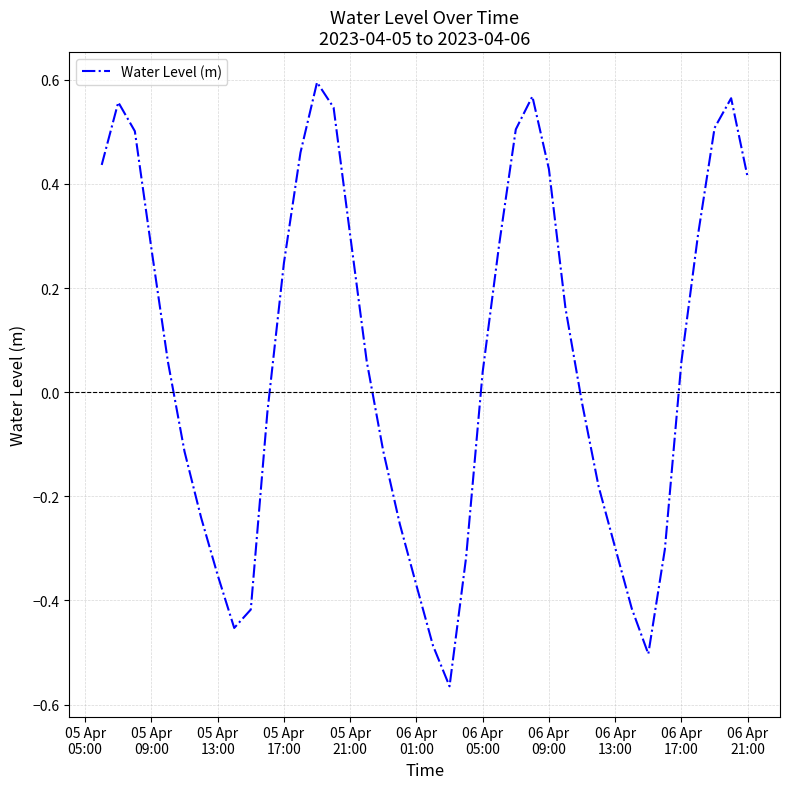

How many lines are shown in the chart?

1